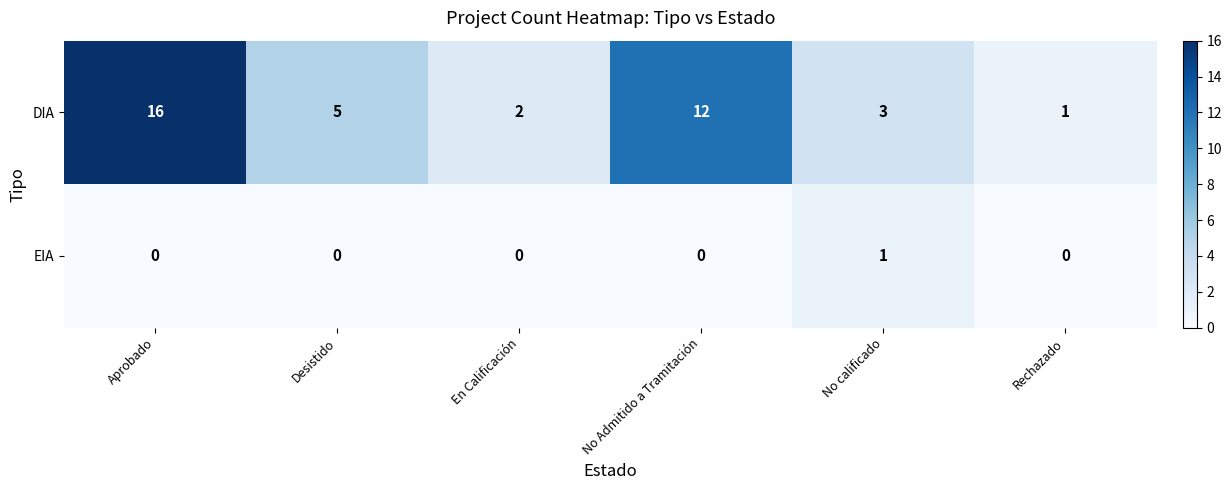

Which series has the largest total across all categories?

row_0